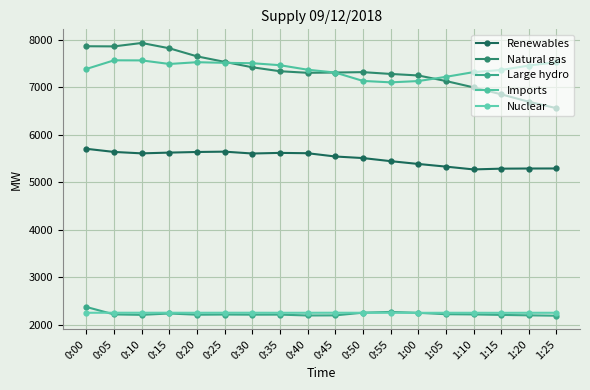

What is the approximate value of Nuclear at 1:15?

2255